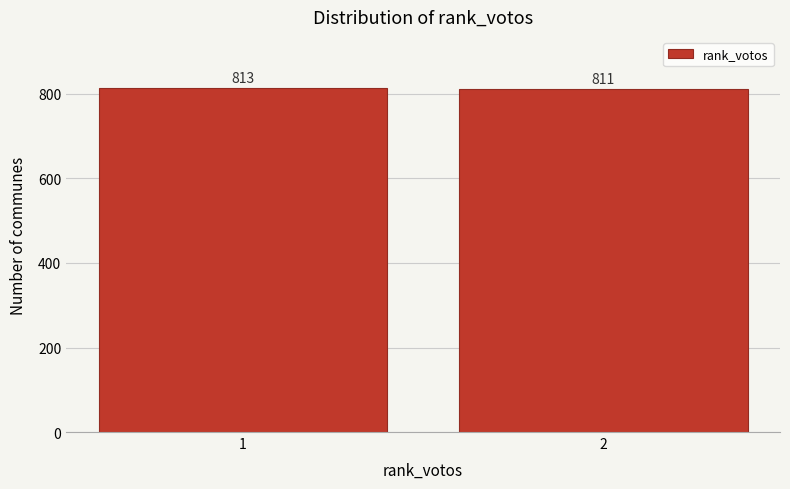

Reading right to left, list all the values displayed in this chart.

811	813